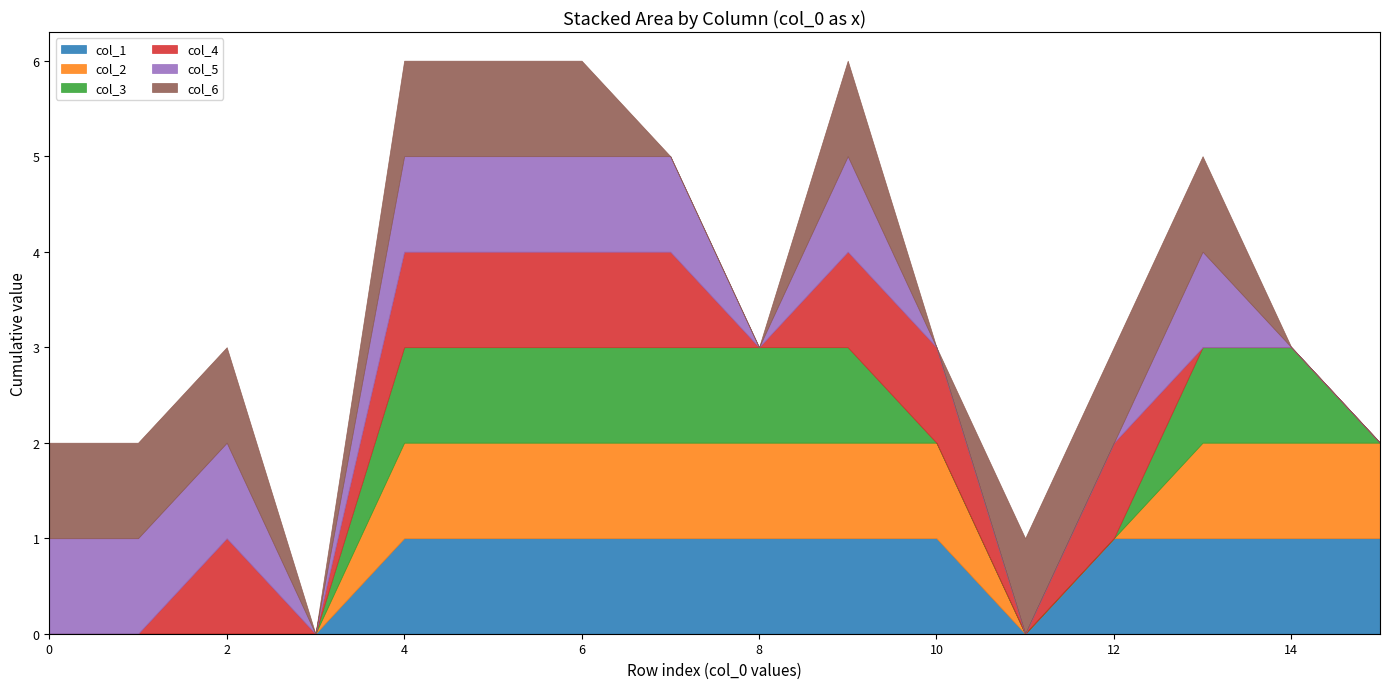

Does the chart have visible grid lines?

No